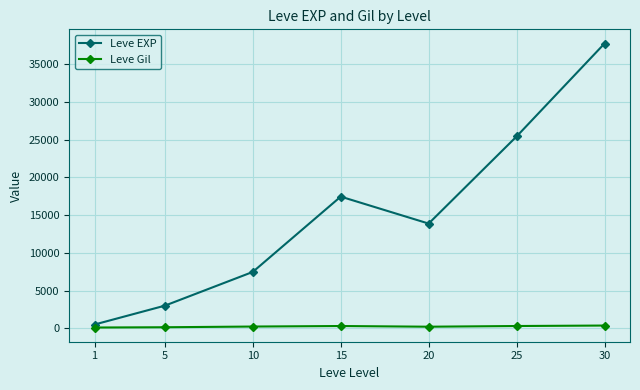

What is the value of the Leve Gil point at the 3rd from the left?

242.5